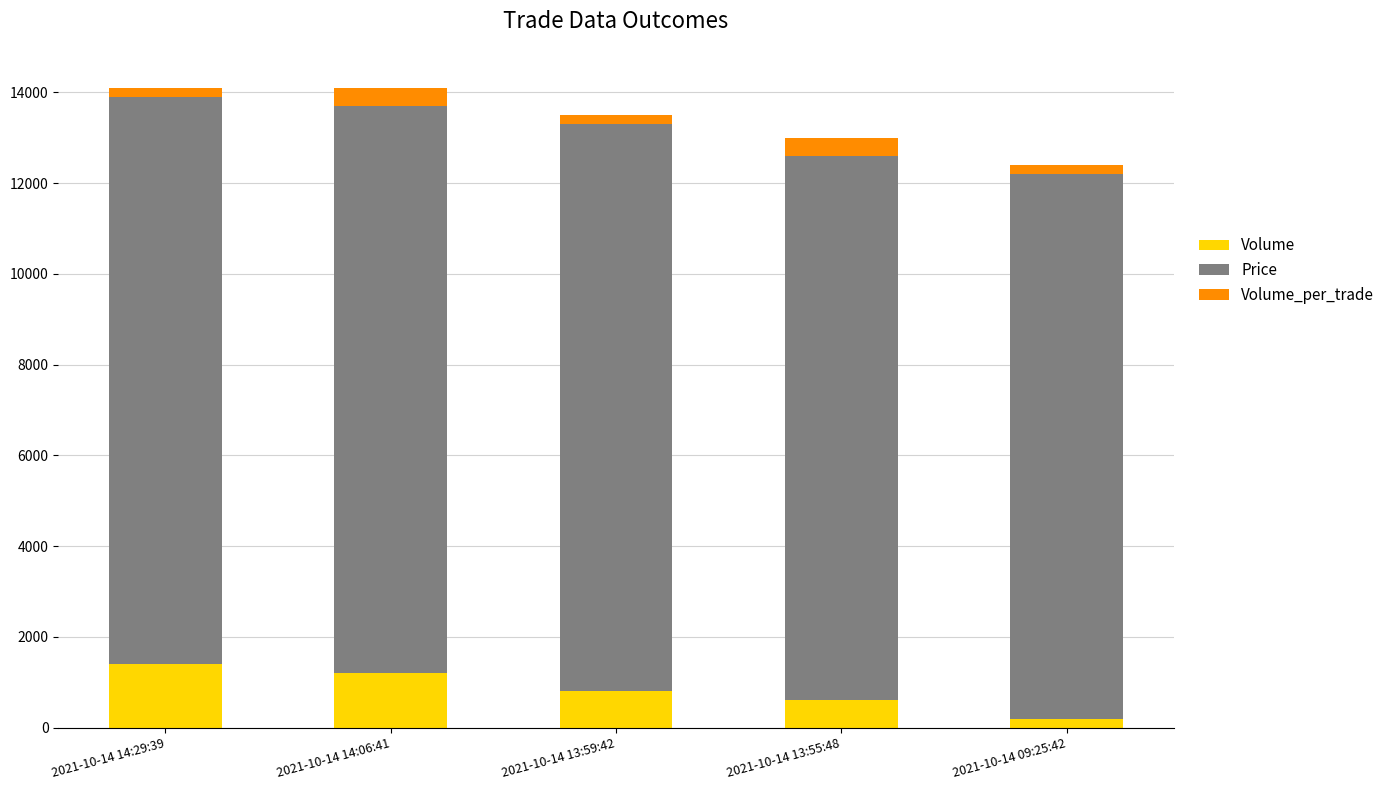

What is the difference between the maximum and minimum values in the Volume series?

1200